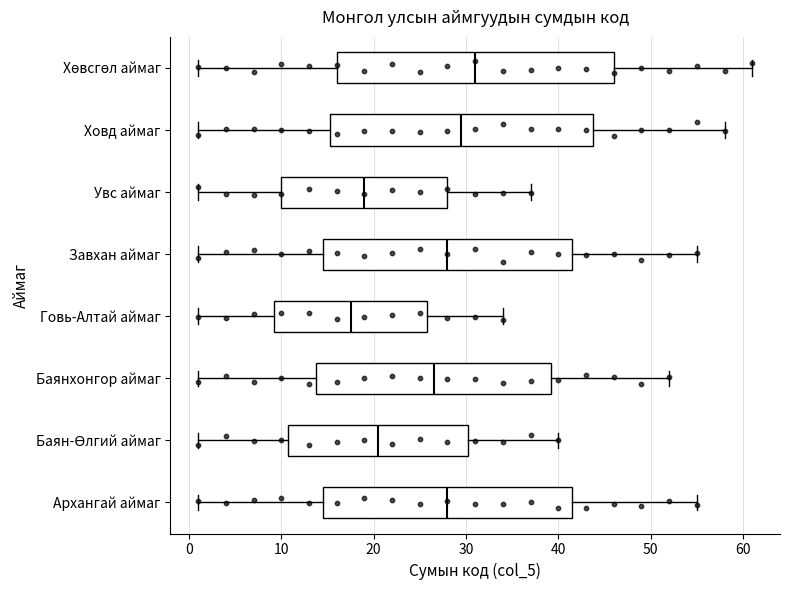

Reading bottom to top, read every box against the x-axis: the position of its median line, the range the box covers, and the ends of its whiskers. The values are not printed on the chart, so give them approximately, as read against the axis.

Архангай аймаг: median 28, box 15 to 42, whiskers 1 to 55
Баян-Өлгий аймаг: median 21, box 11 to 30, whiskers 1 to 40
Баянхонгор аймаг: median 27, box 14 to 39, whiskers 1 to 52
Говь-Алтай аймаг: median 18, box 9 to 26, whiskers 1 to 34
Завхан аймаг: median 28, box 15 to 42, whiskers 1 to 55
Увс аймаг: median 19, box 10 to 28, whiskers 1 to 37
Ховд аймаг: median 30, box 15 to 44, whiskers 1 to 58
Хөвсгөл аймаг: median 31, box 16 to 46, whiskers 1 to 61